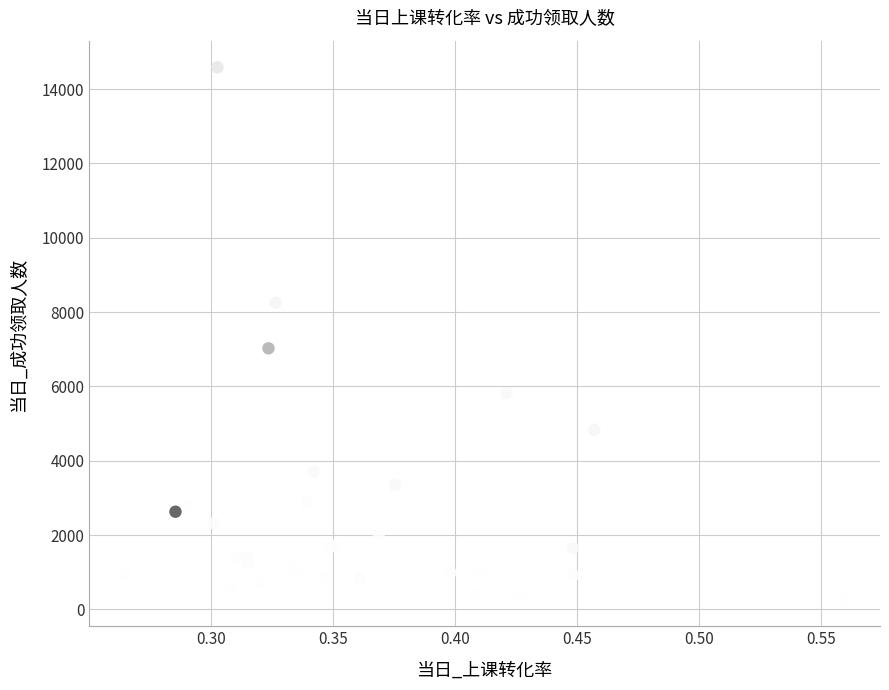

What Y value in the scatter plot is closest to 7425?

7025